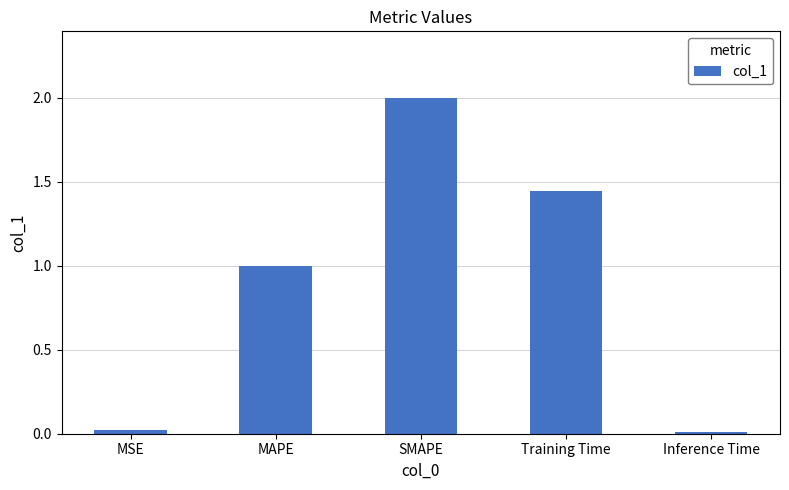

What is the greatest value displayed?

2.0